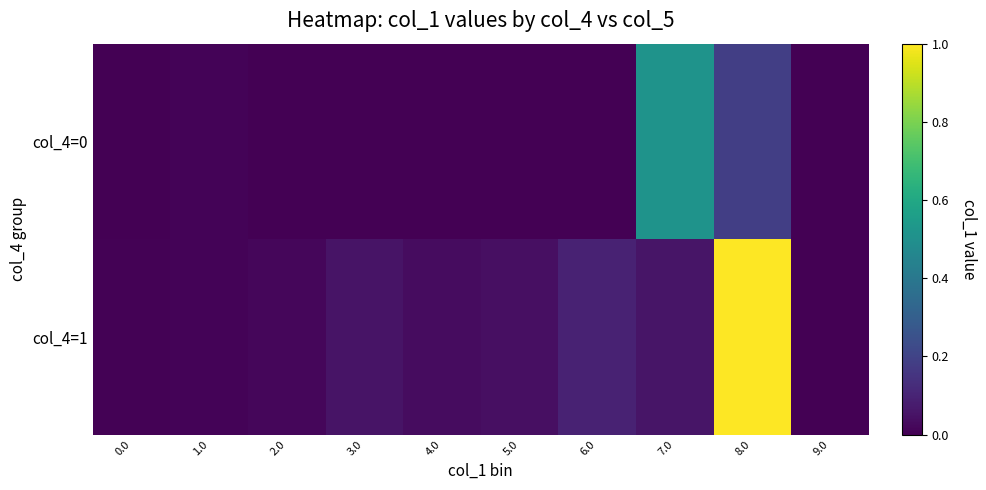

Which series has the largest range (max minus min)?

col_4=1